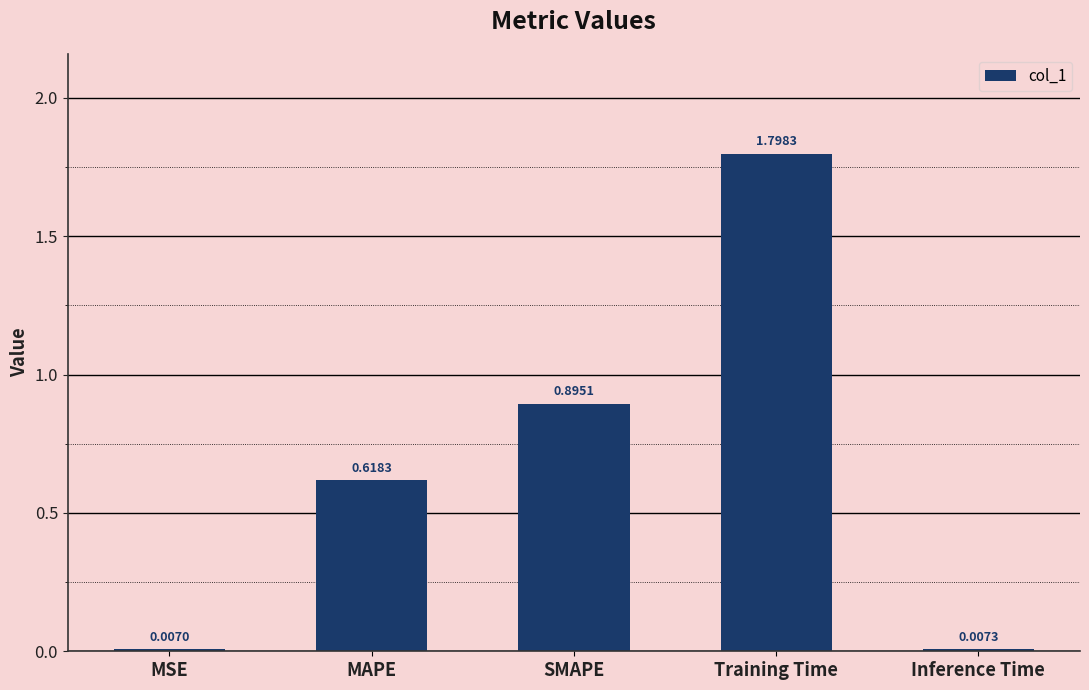

The value at MAPE is 1.0. True or false?

False